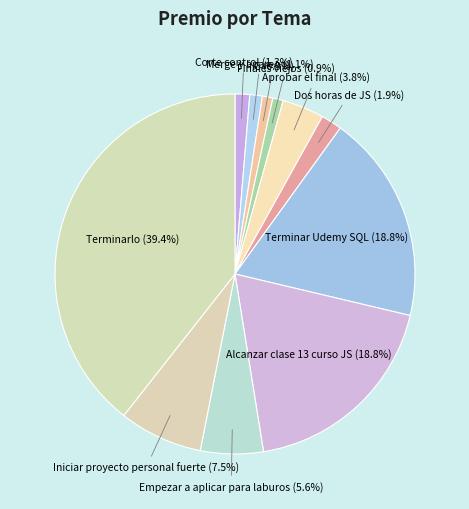

Approximately how many times larger is the value at Iniciar proyecto personal fuerte compared to Terminar Udemy SQL?

0.4